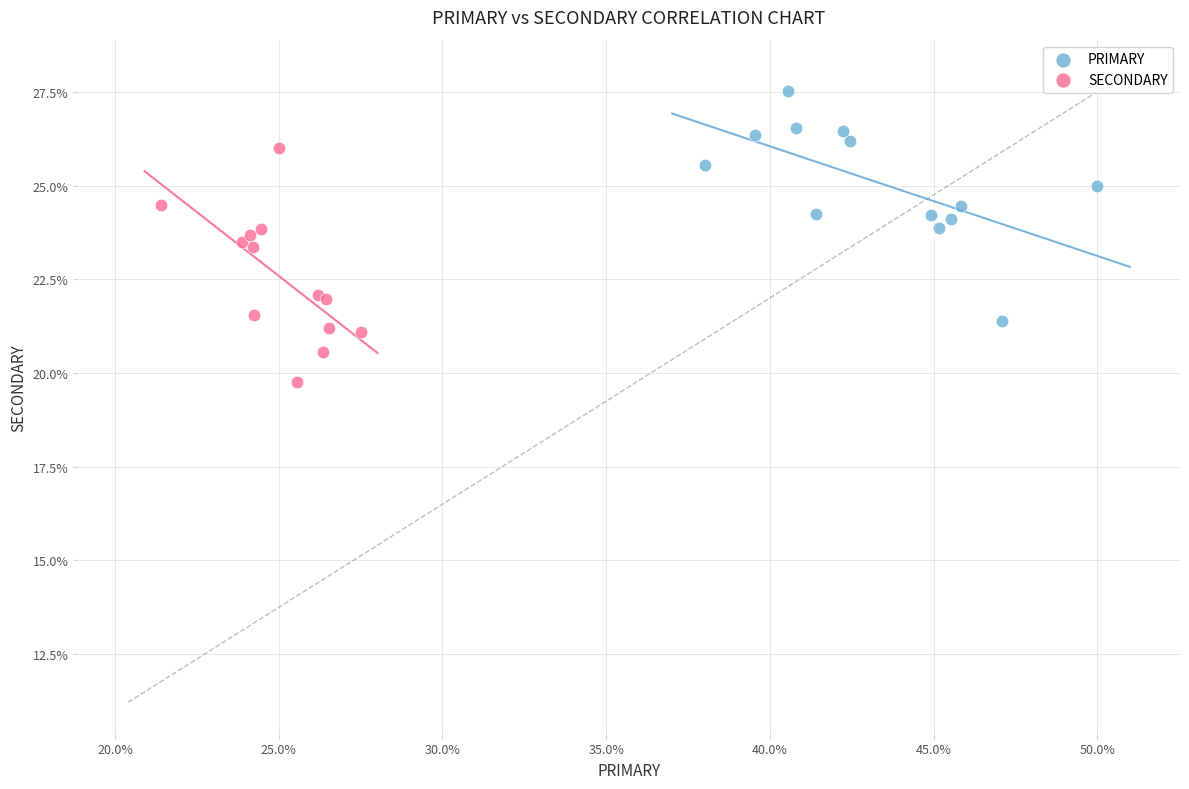

Which series reaches the minimum Y coordinate?

SECONDARY